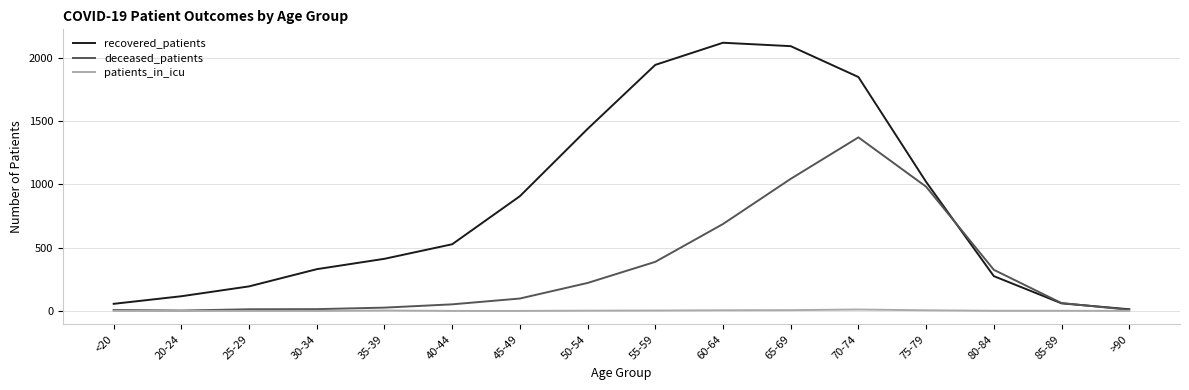

Is the value of recovered_patients at 75-79 greater than the value of patients_in_icu at 50-54?

Yes